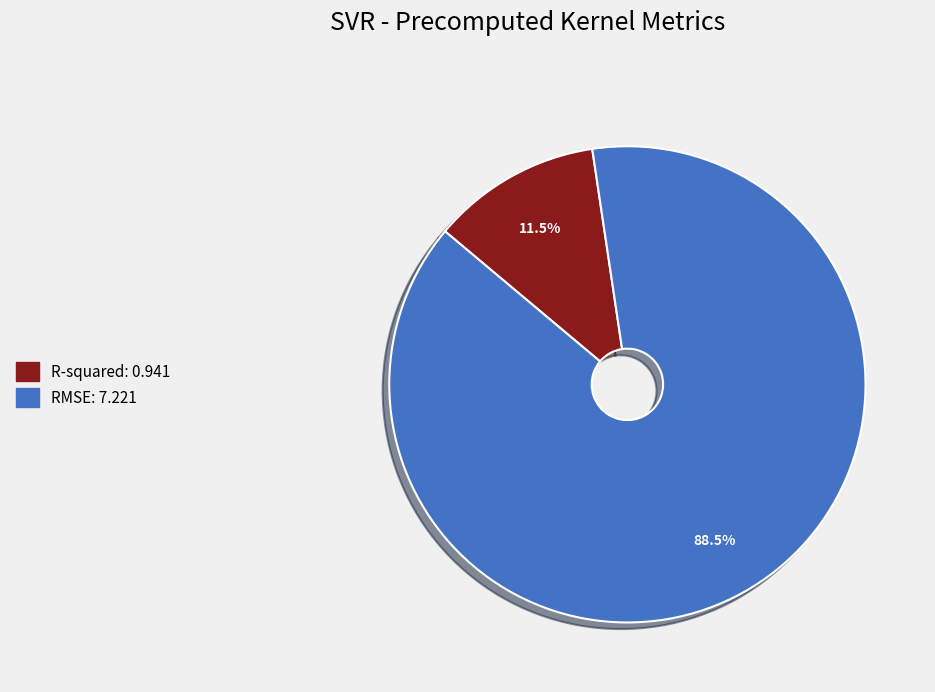

How many segments does this pie chart have?

2